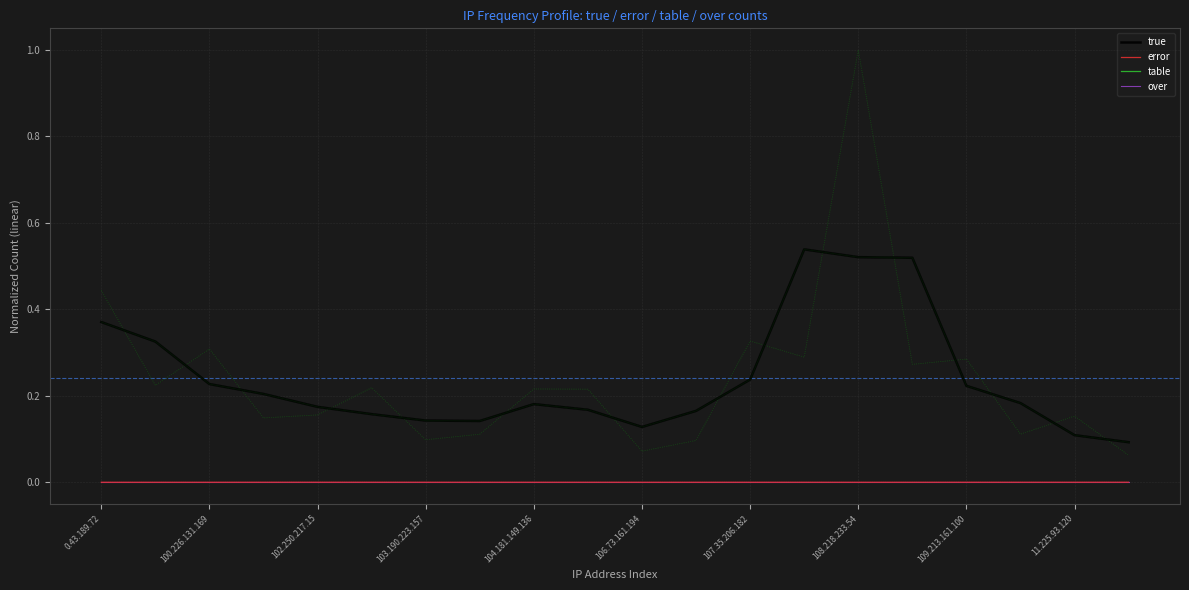

How many interior local valleys does the true series have?

2